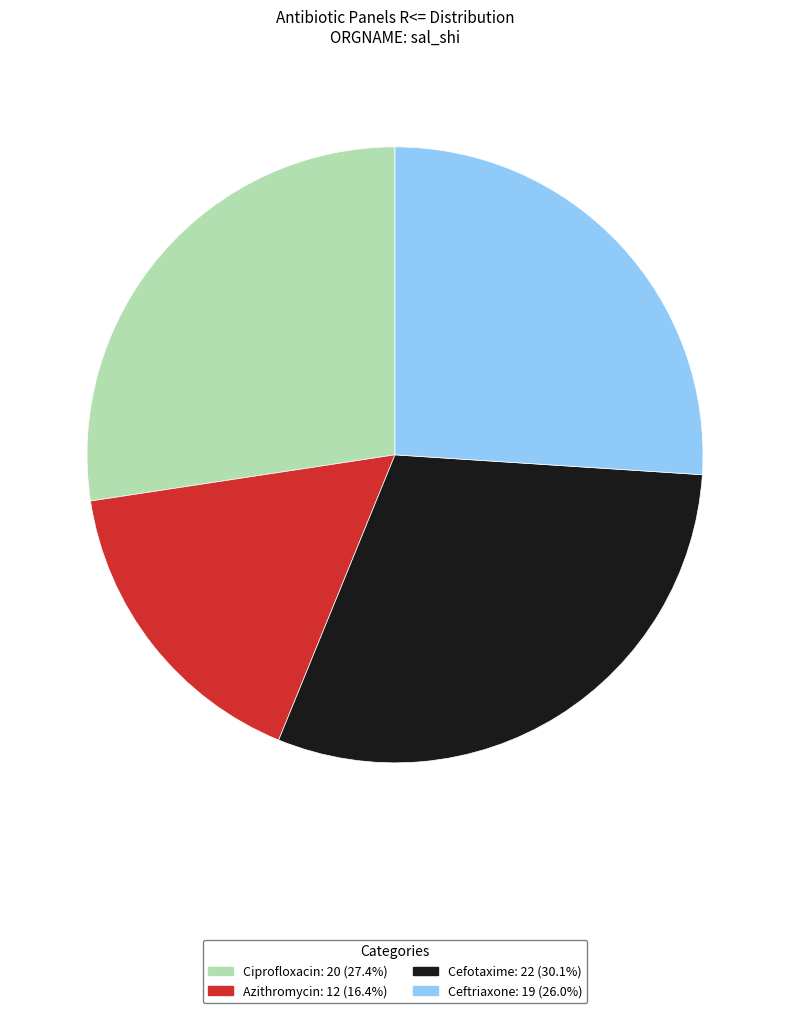

Rank the categories by value from lowest to highest.

Azithromycin, Ceftriaxone, Ciprofloxacin, Cefotaxime